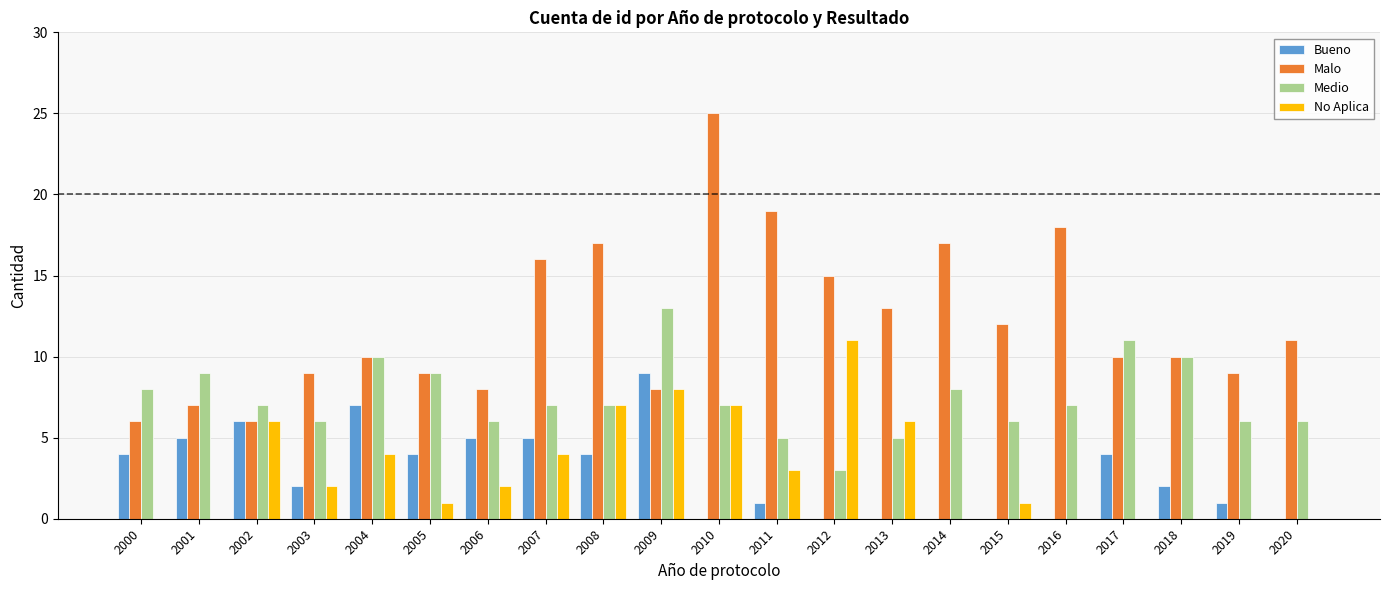

The Malo series shows 14 at 2005. True or false?

False